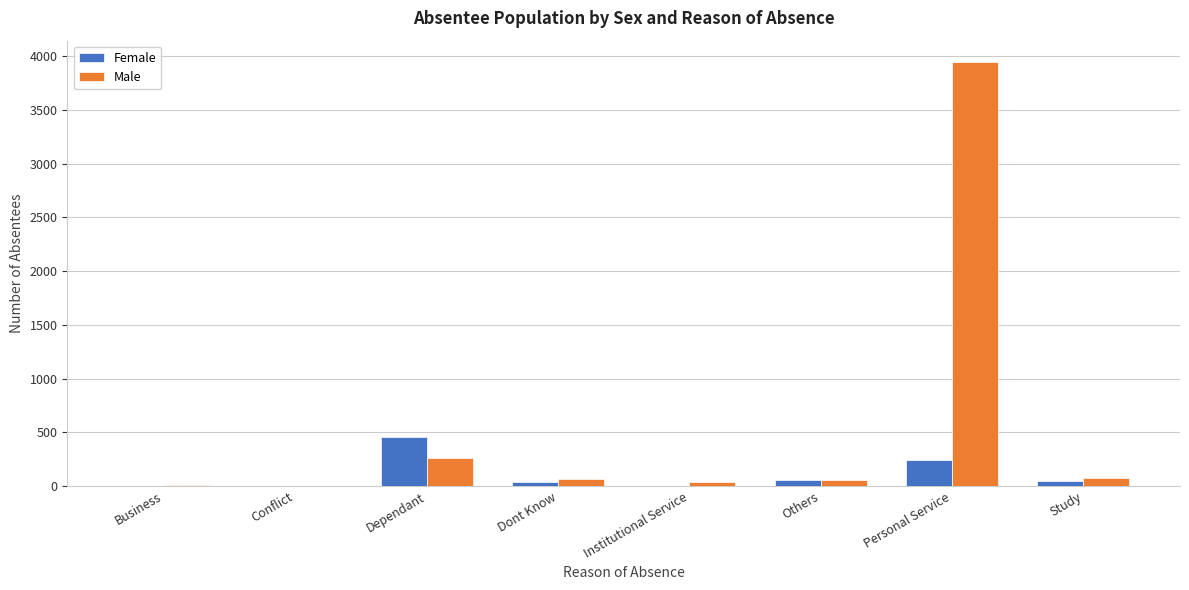

Between Personal Service and Study, which series saw the biggest shift?

Male